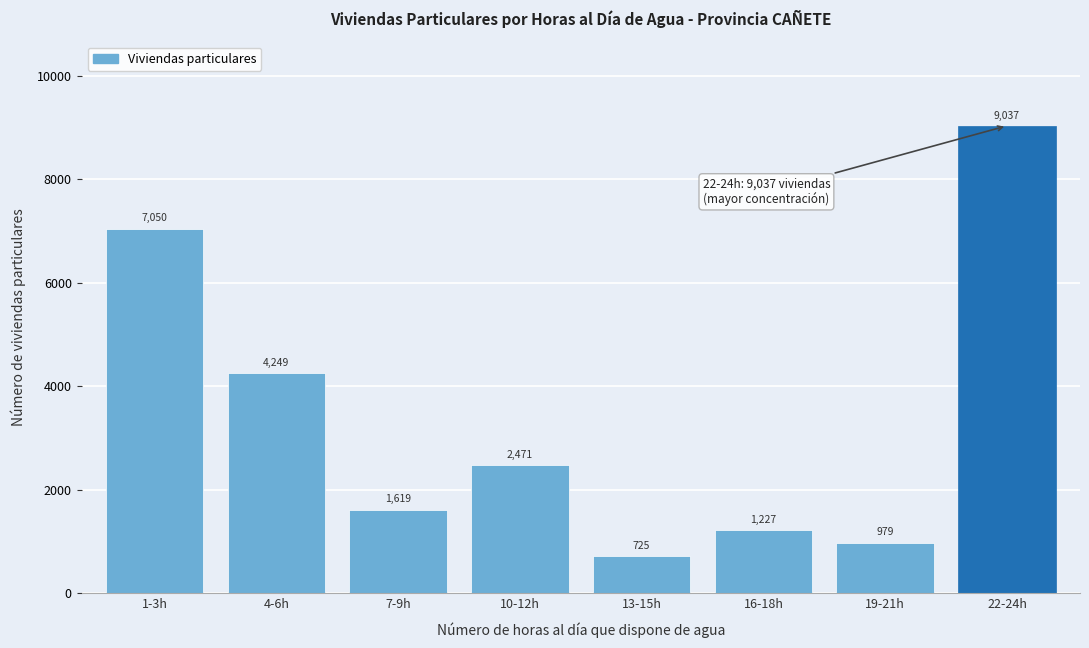

Reading left to right, what are all the values shown in this chart?

1-3h=7050	4-6h=4249	7-9h=1619	10-12h=2471	13-15h=725	16-18h=1227	19-21h=979	22-24h=9037